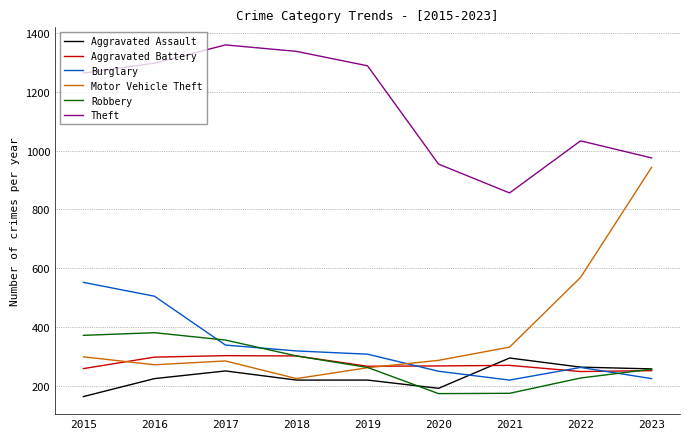

The Aggravated Assault series shows 131 at 2023. True or false?

False